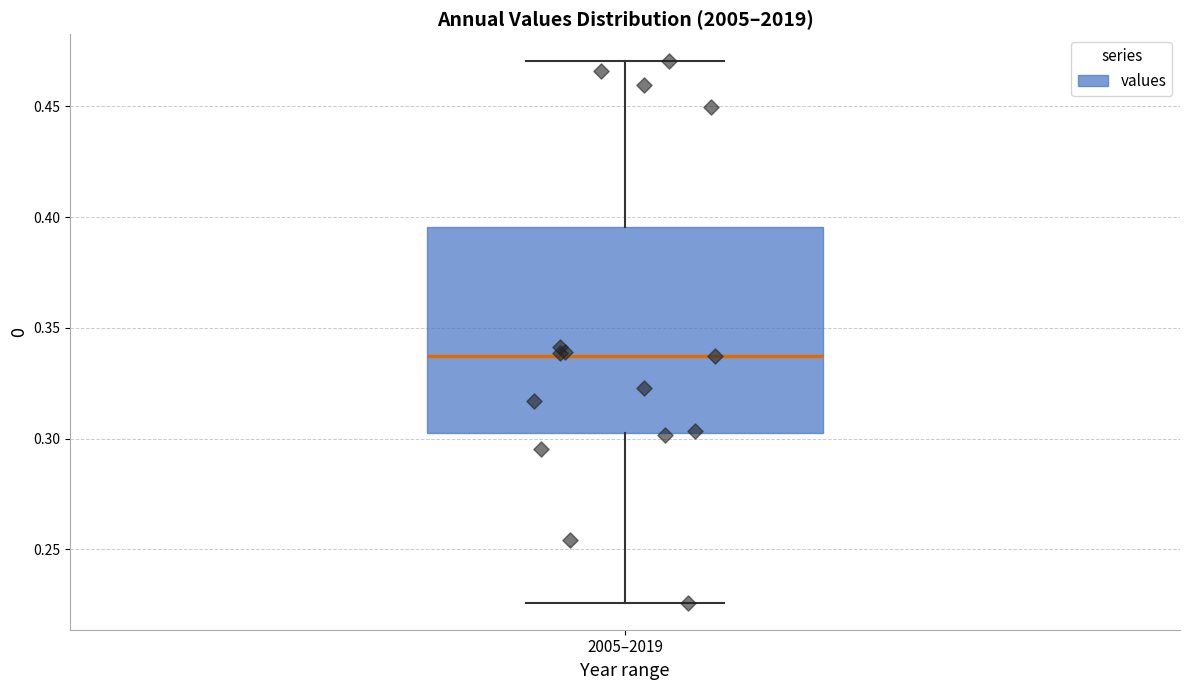

Where does the lower whisker of the box for 2005–2019 end on the y-axis? The values are not printed on the chart, so give them approximately, as read against the axis.

0.225